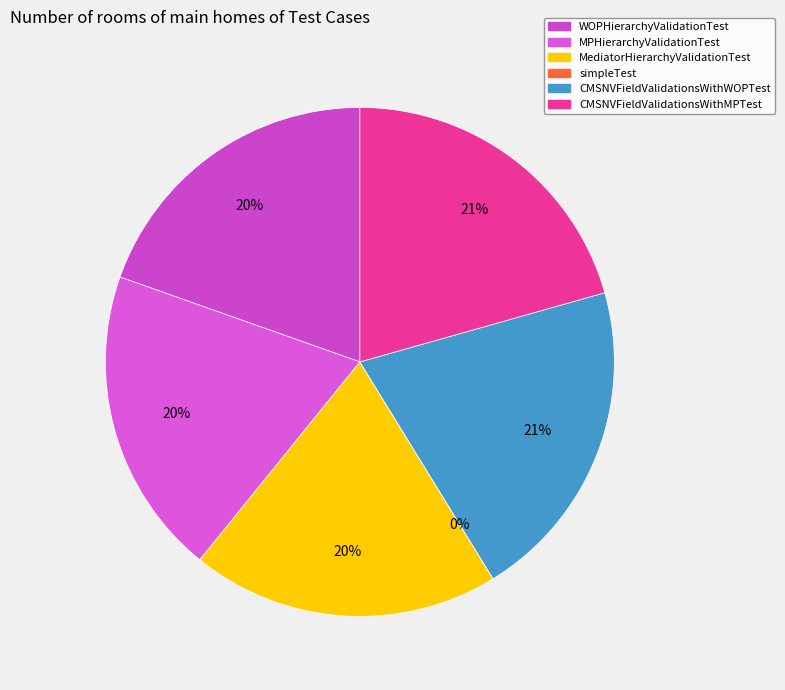

How many slices are in this pie chart?

6